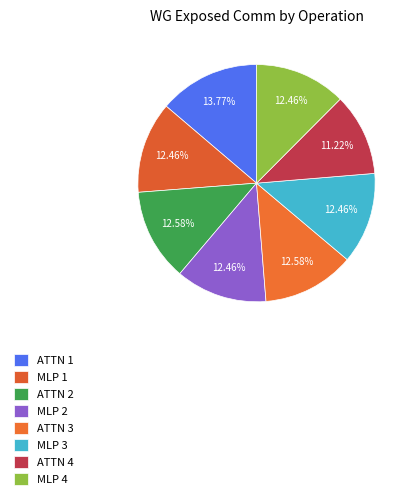

Count the number of slices in the pie.

8